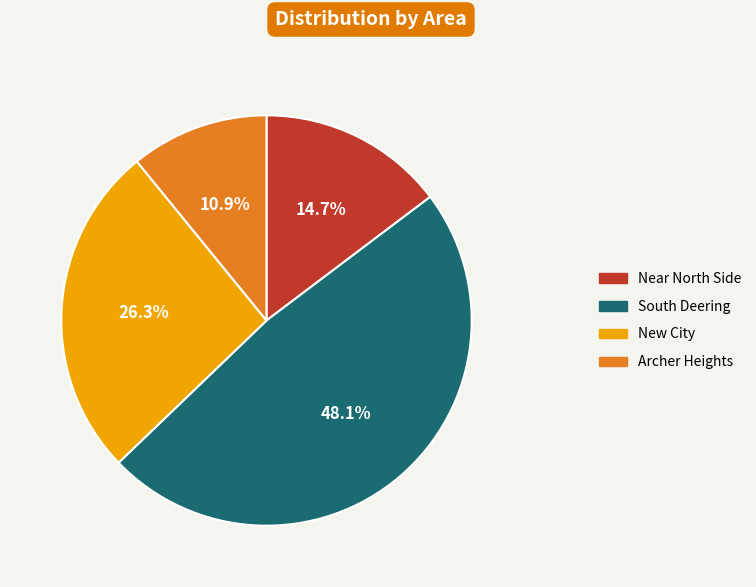

True or false: Archer Heights accounts for 19% of the total.

False